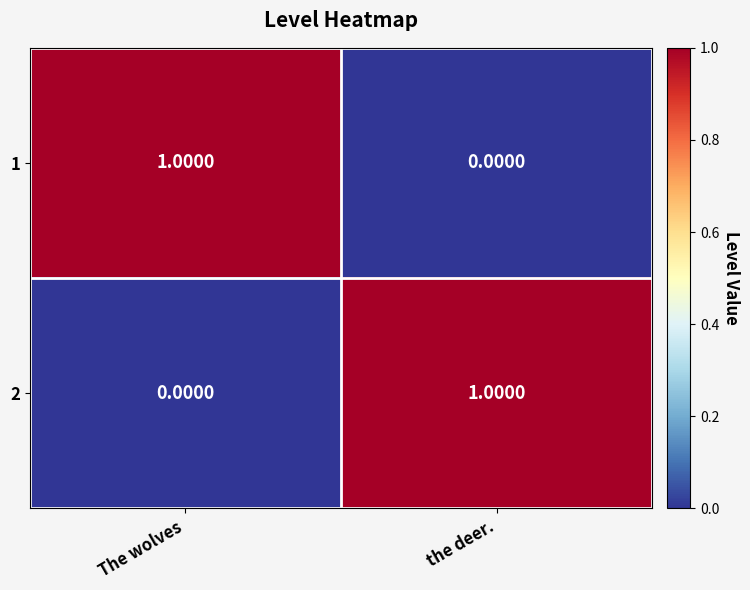

At which label does 1 reach its minimum?

the deer.